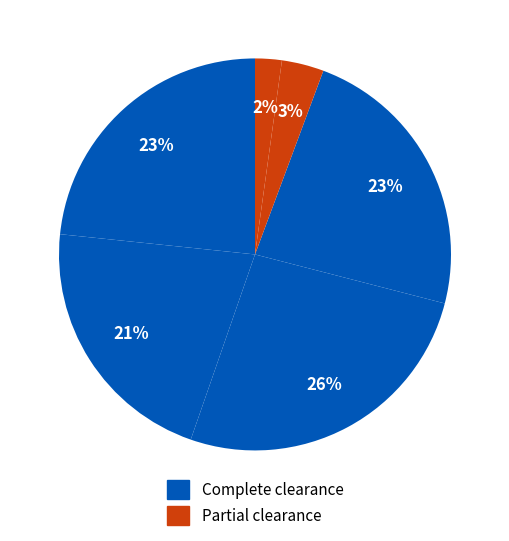

How many segments does this pie chart have?

6